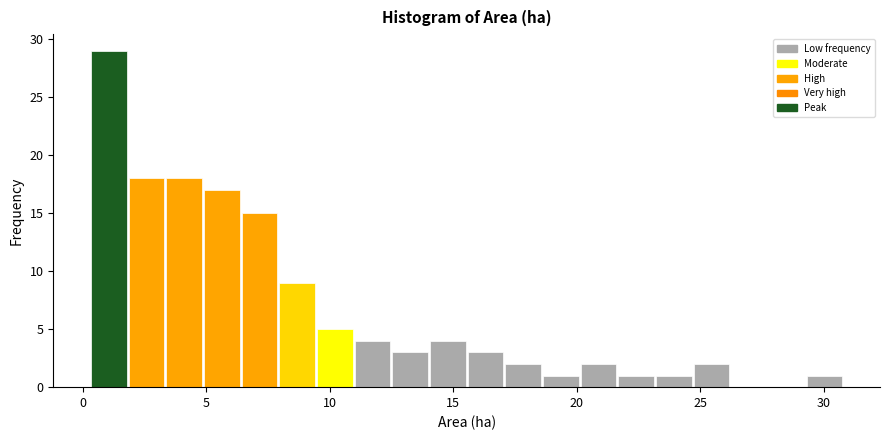

Read against the x-axis, roughly where is the centre of the tallest bar?

1.0